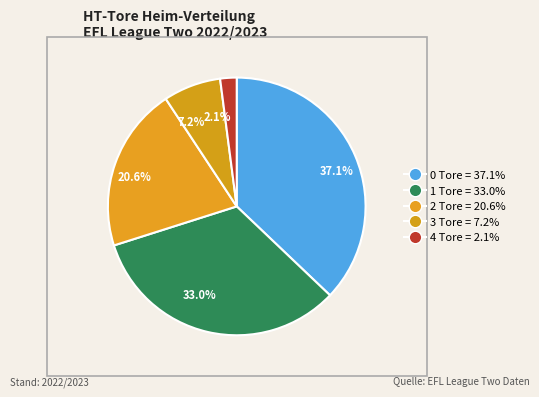

Which category has the smallest portion of the pie?

2.1%